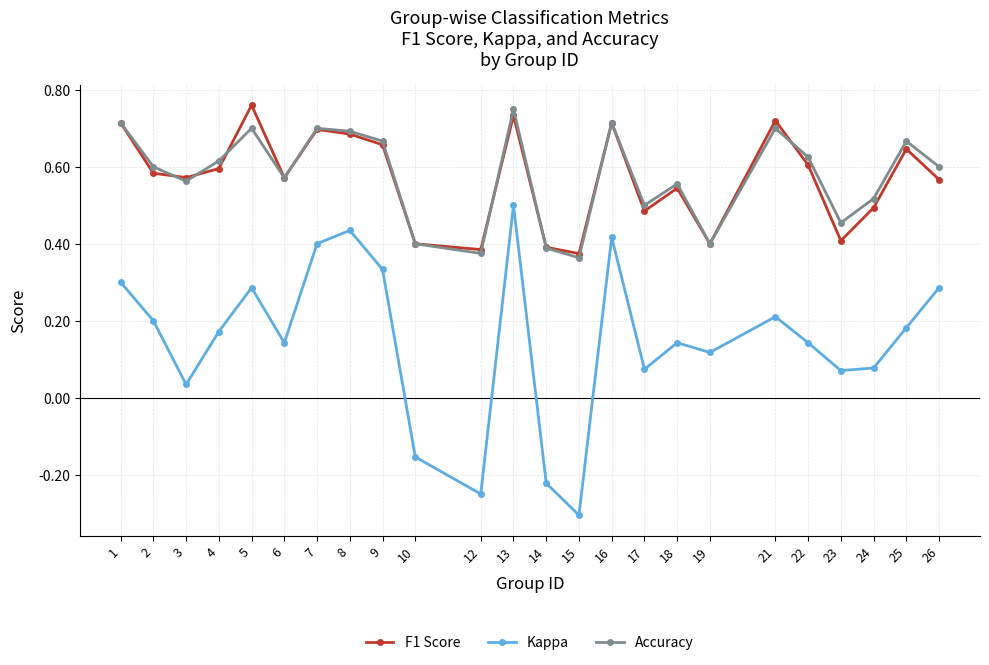

In F1 Score, how many points are higher than both neighbors (excluding endpoints)?

7